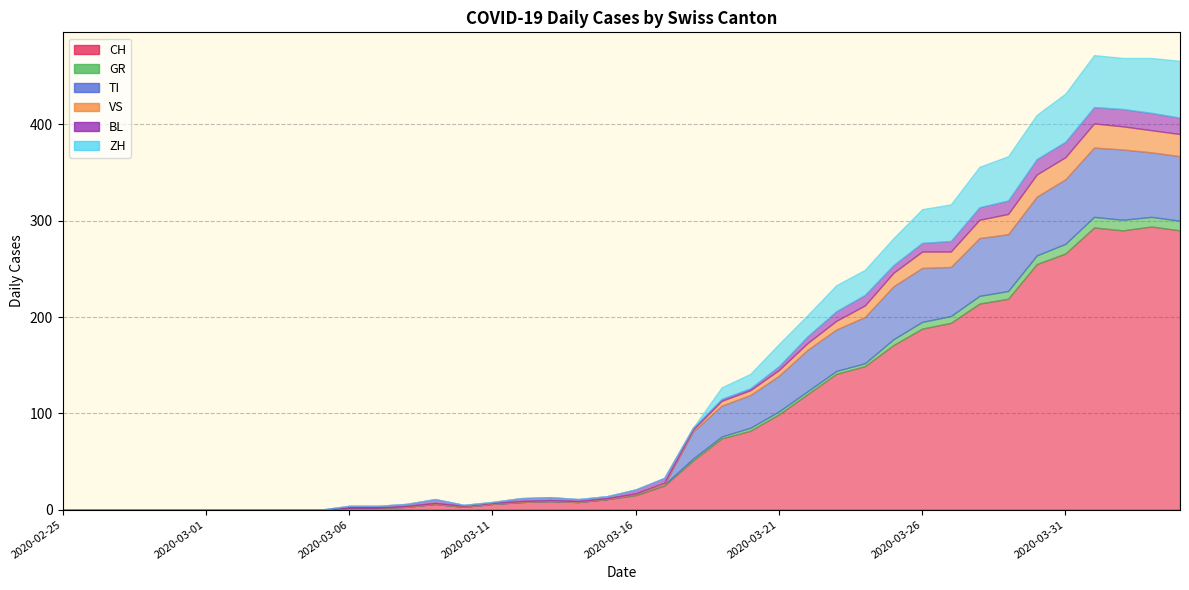

Which series has the largest range (max minus min)?

CH